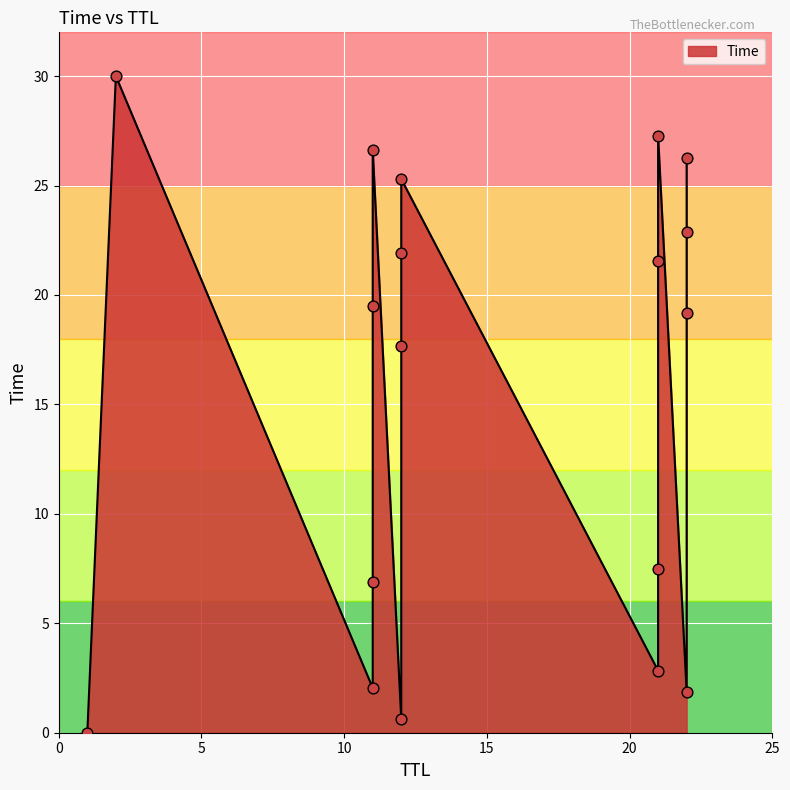

What is the change in value from 22 to 12?

+20.1